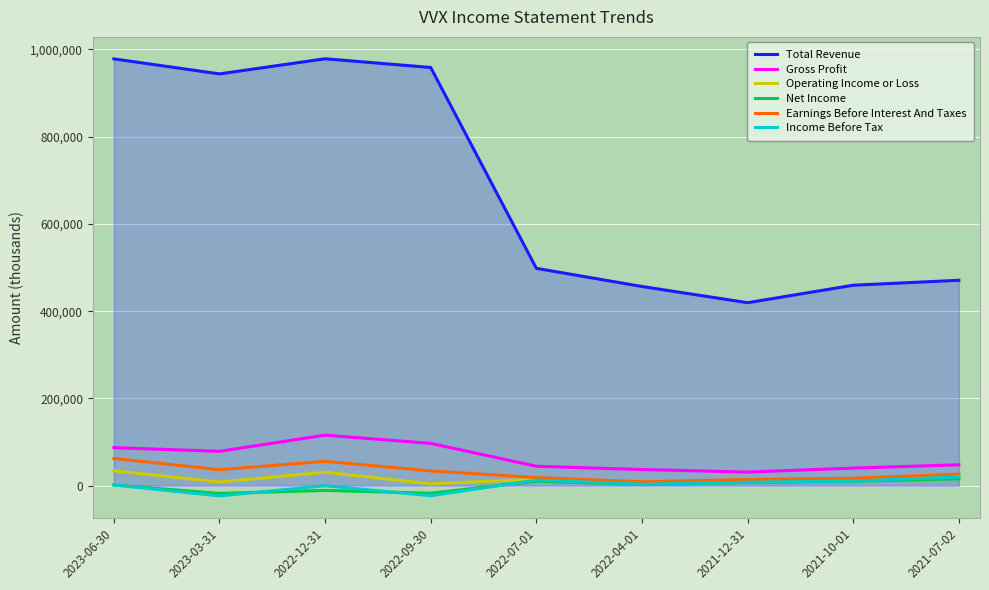

What are all the series names shown in the legend?

Total Revenue, Gross Profit, Operating Income or Loss, Net Income, Earnings Before Interest And Taxes, Income Before Tax